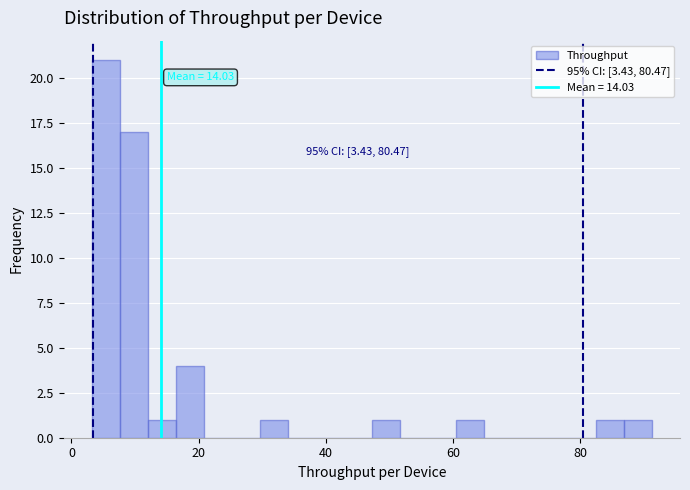

Around what value on the x-axis is the tallest bar? Give the approximate position of its centre, as read against the axis.

6